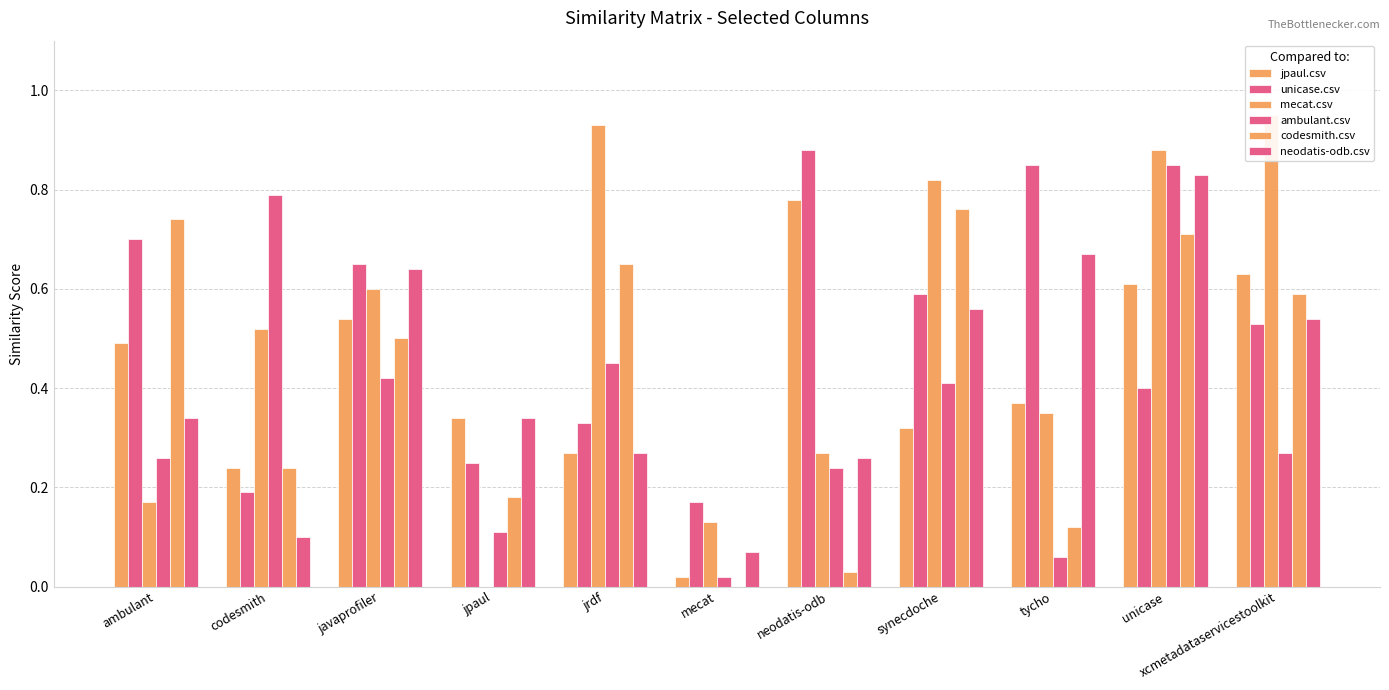

At which category is the sum across all series the highest?

unicase